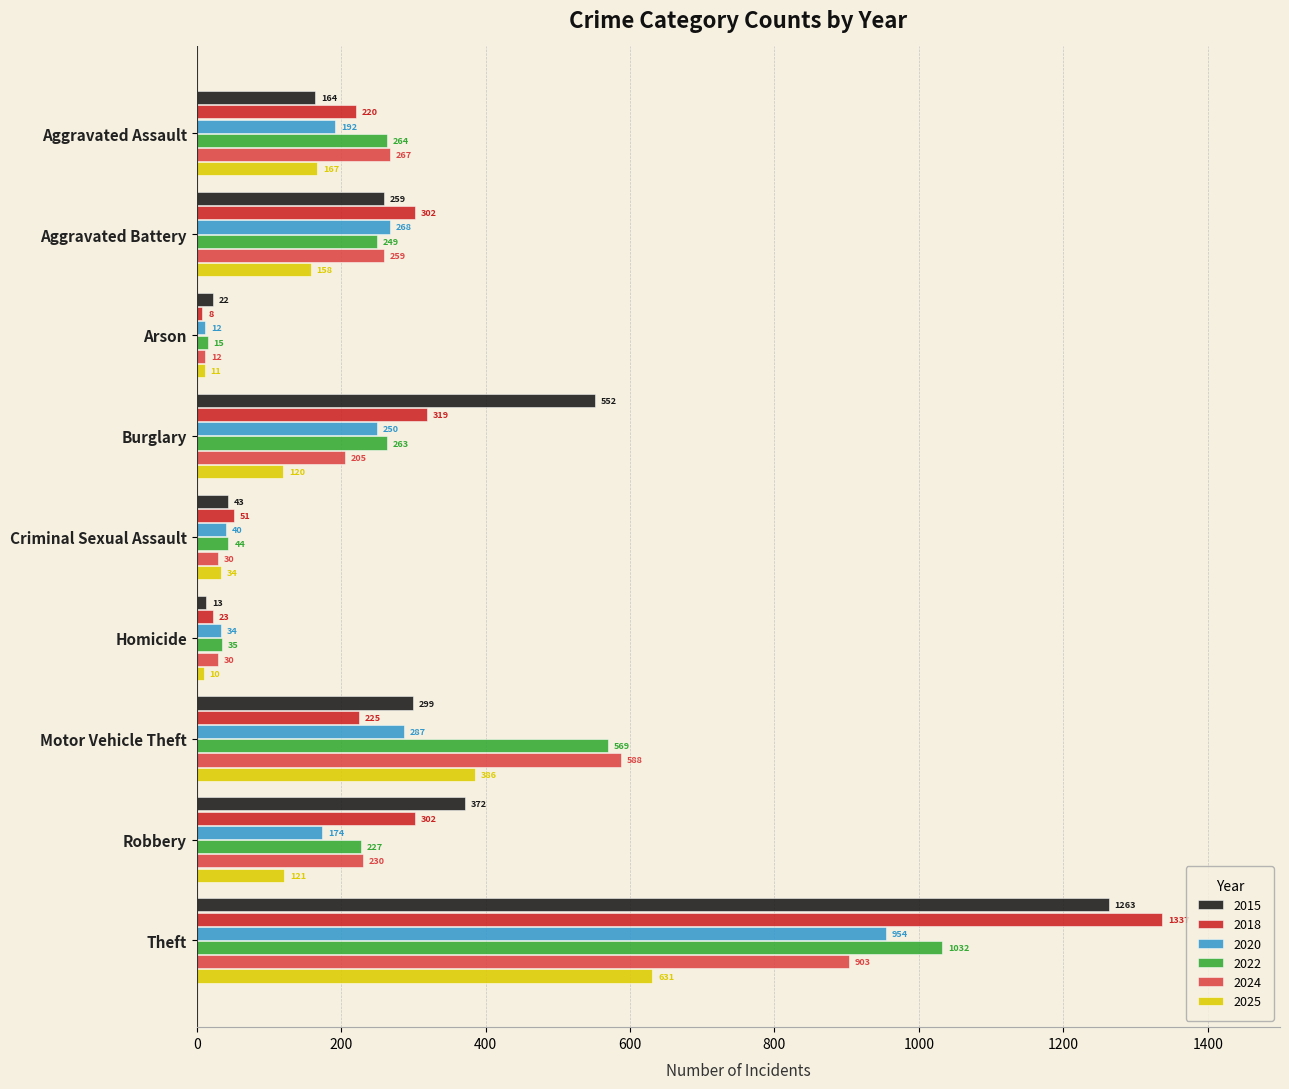

Which series has the widest spread of values?

2018